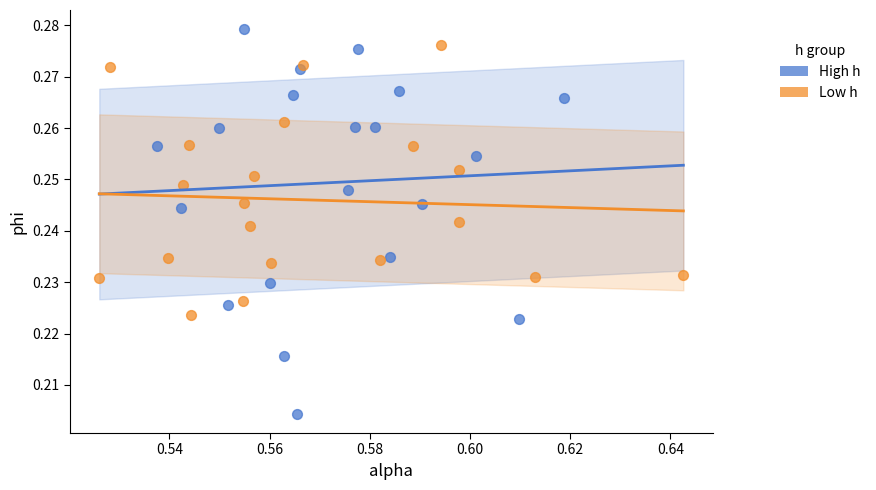

Which series has the largest Y range (max minus min)?

High h